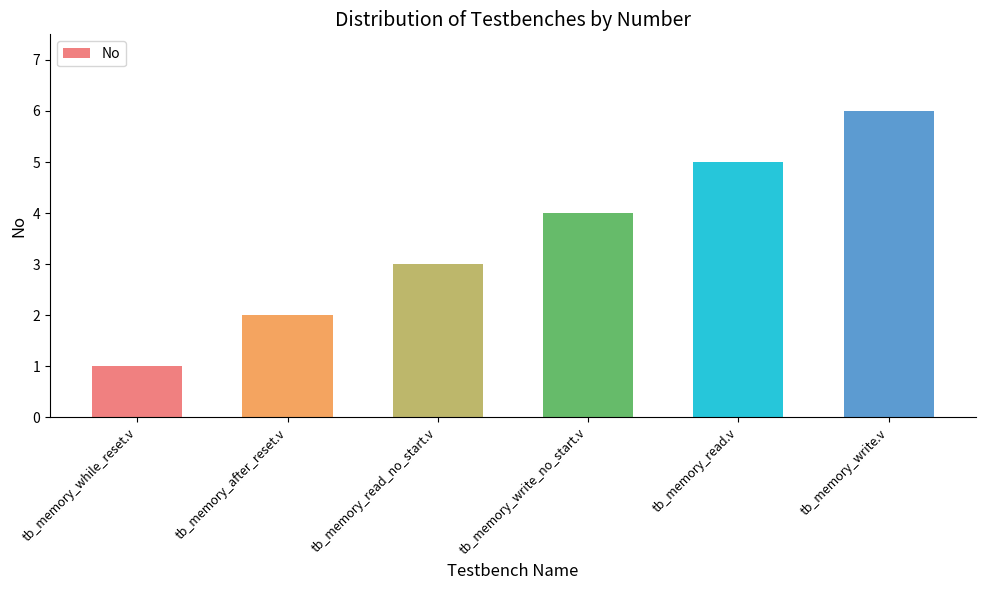

What is the difference between the maximum and minimum values?

5